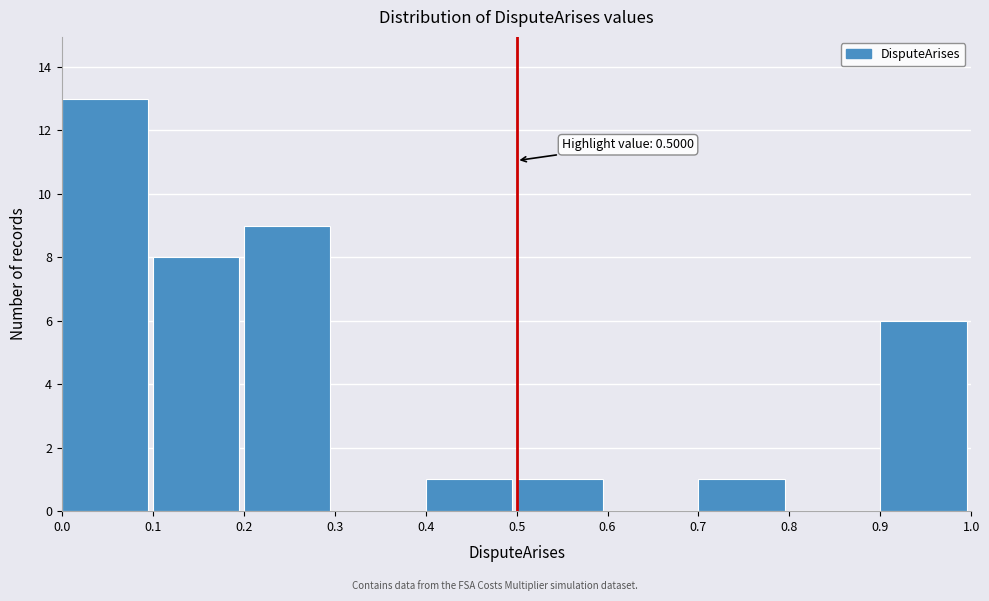

Over which range of the x-axis is the bar tallest?

0.0 to 0.1